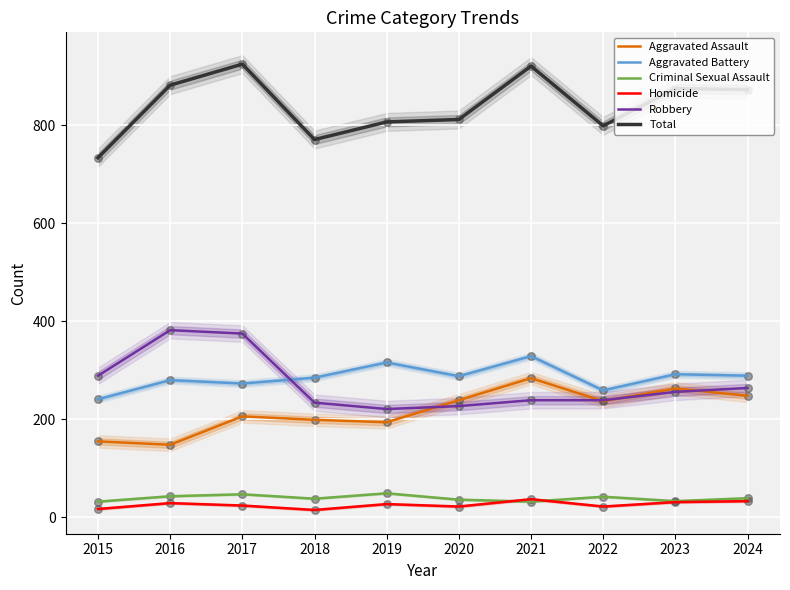

Which series reaches the maximum Y coordinate?

Total